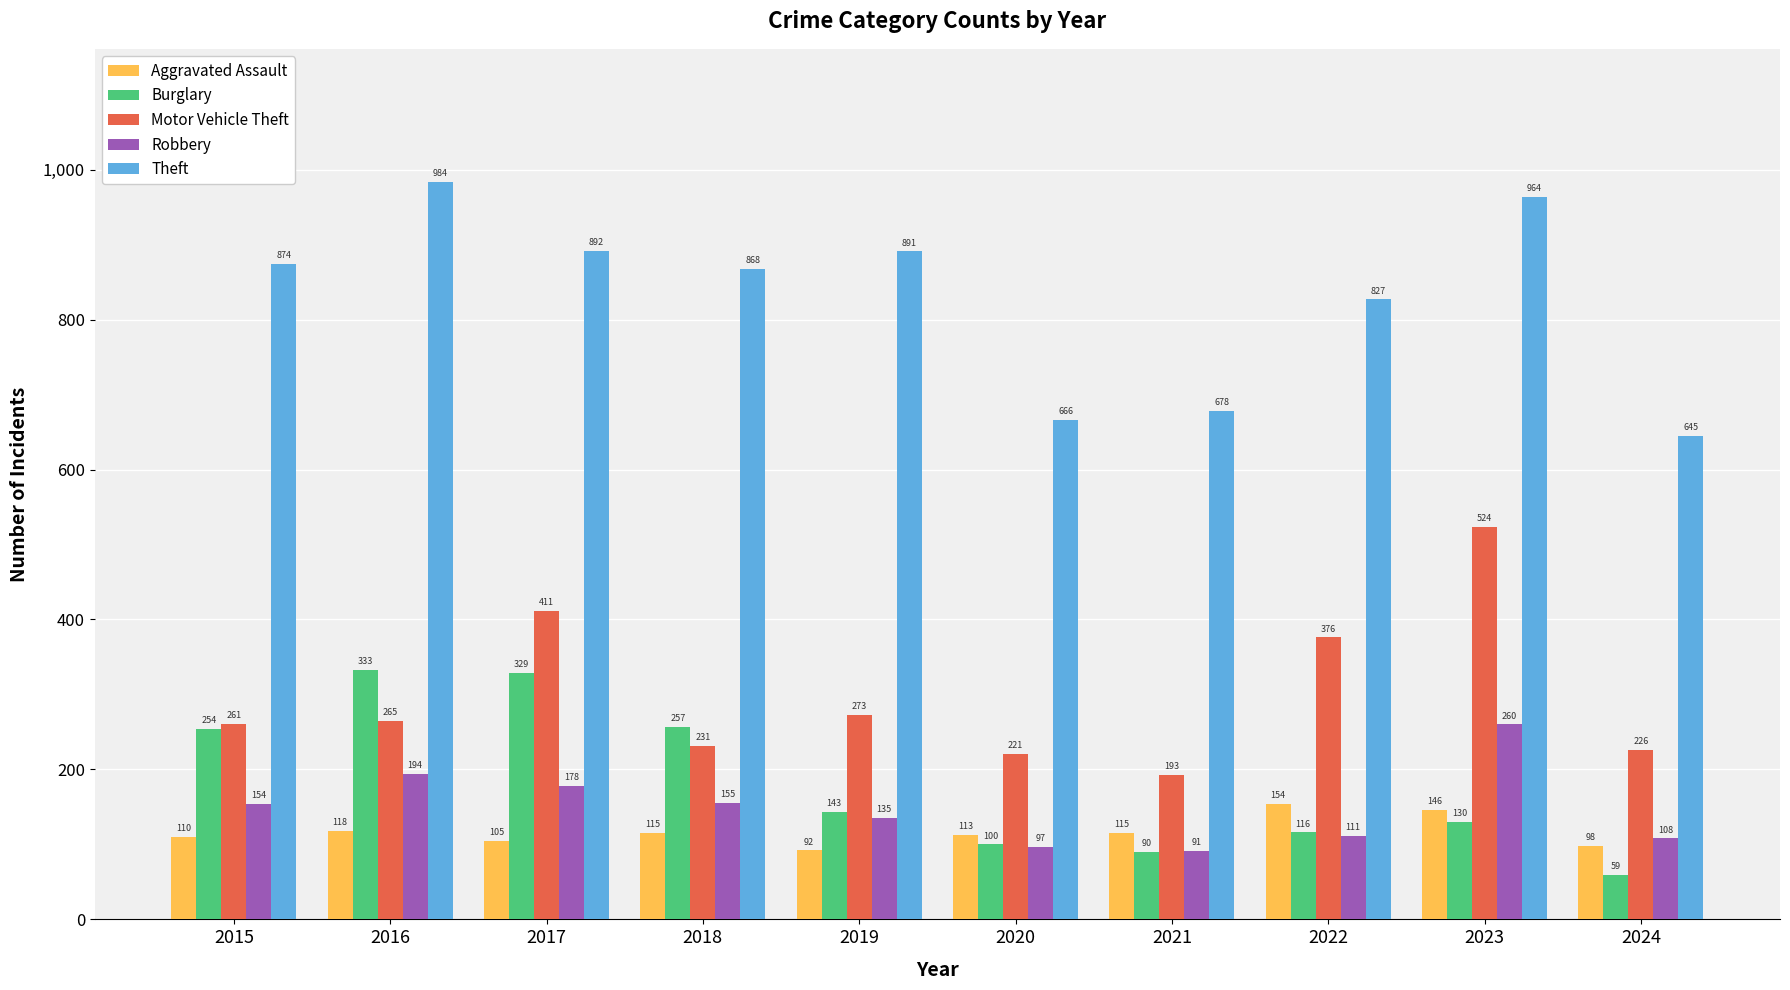

What is the difference between the maximum and minimum values in the Robbery series?

169